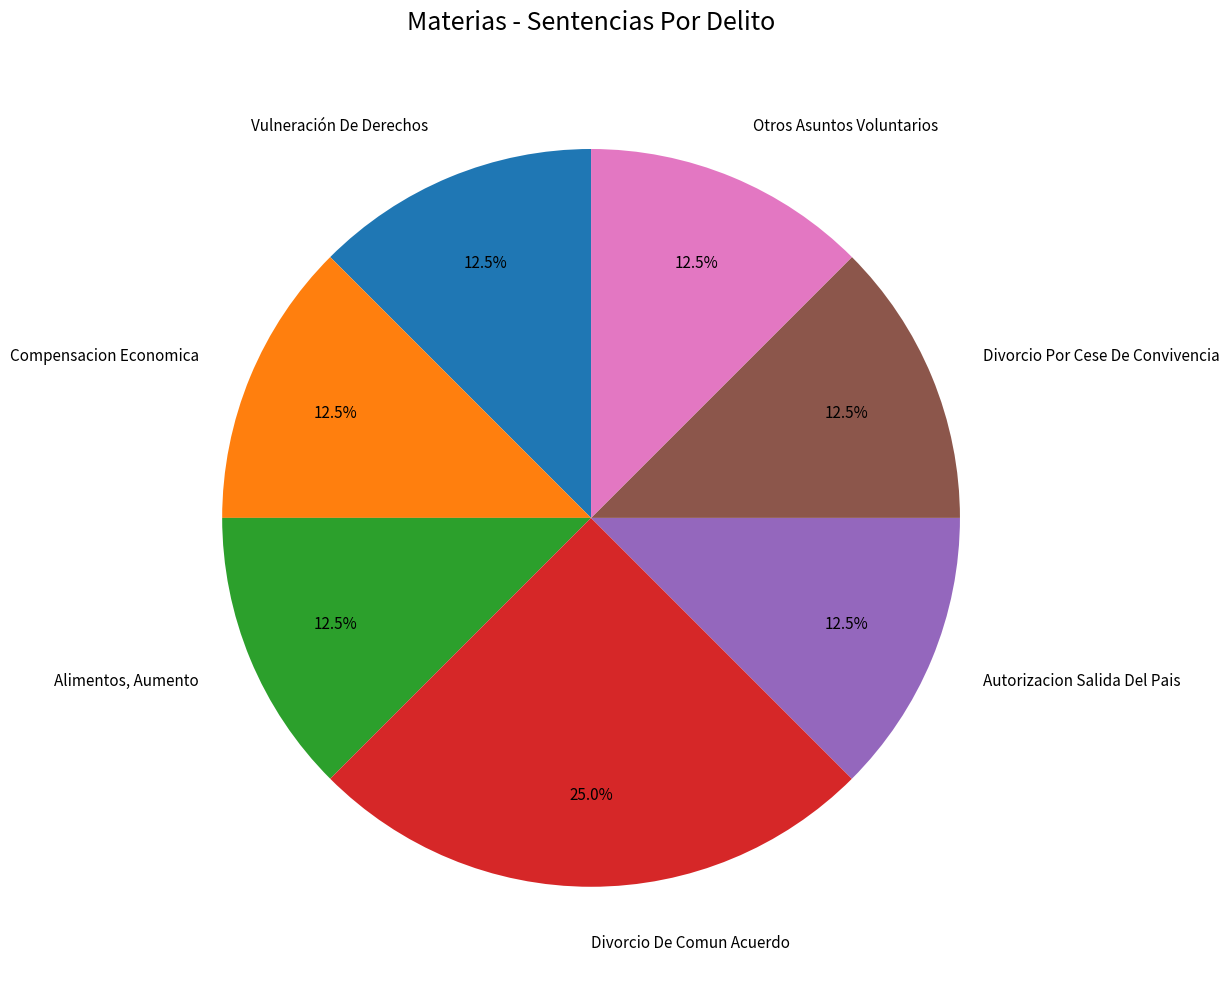

What percentage is NOT represented by Alimentos, Aumento?

87.5%